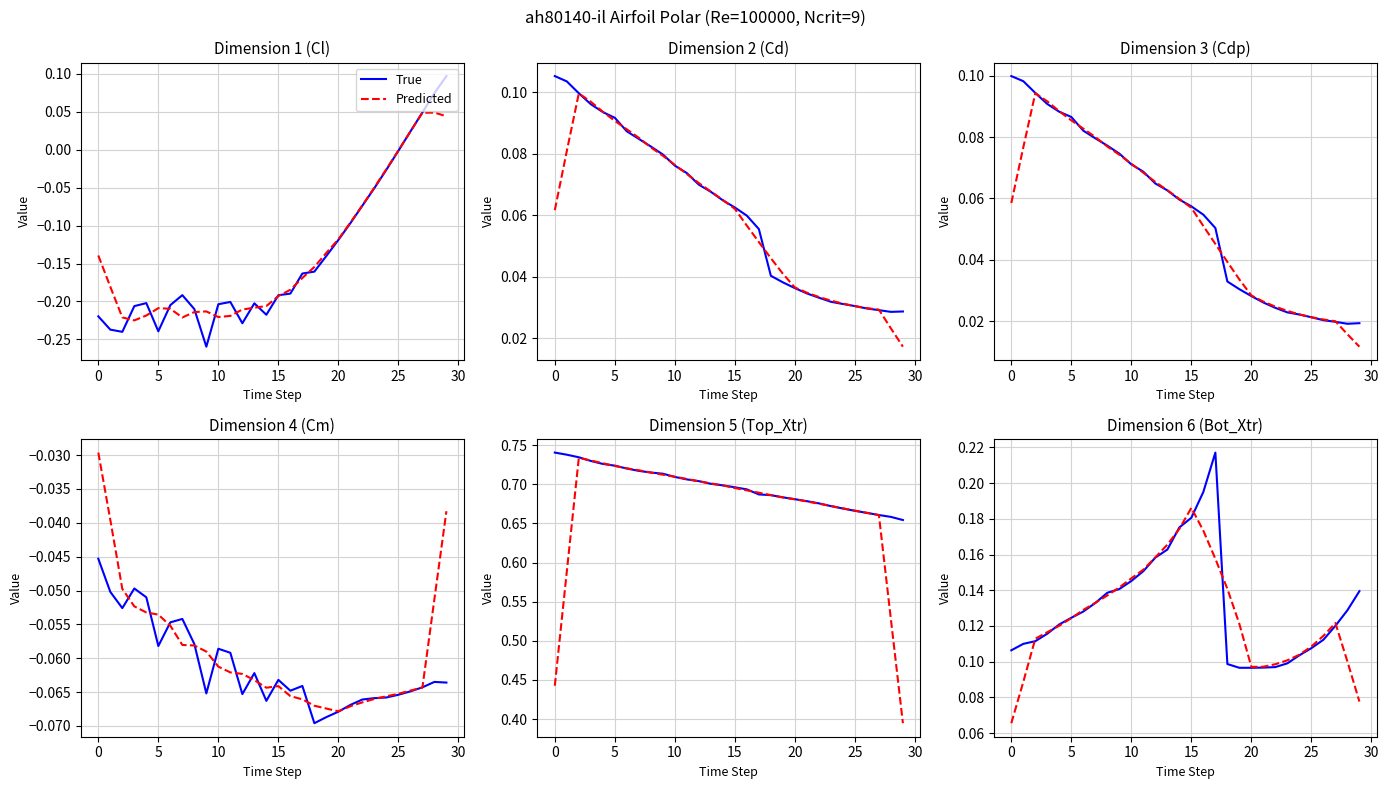

At how many categories does at least one series exceed 0?

30